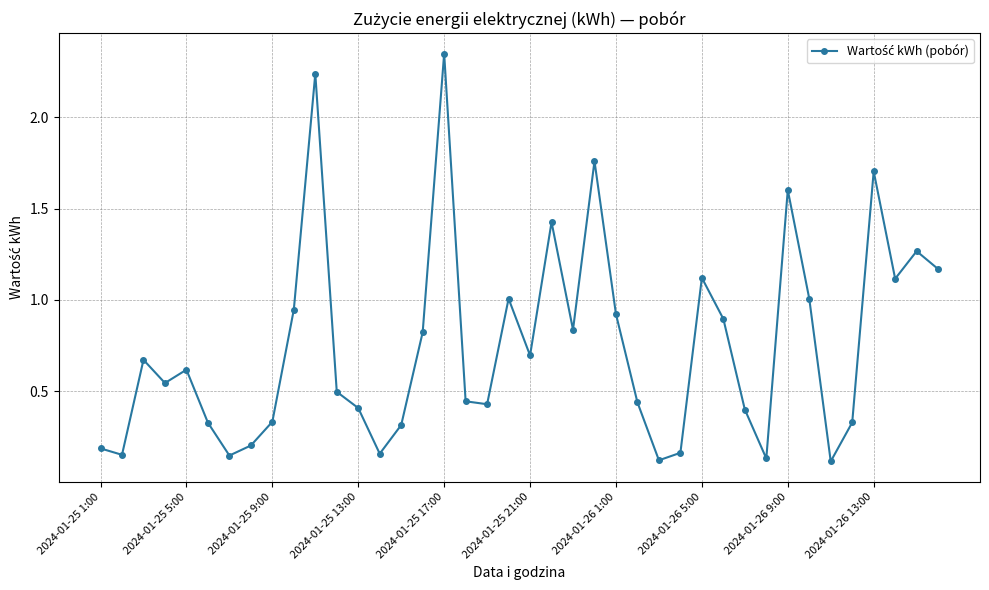

What is the difference between the second highest and minimum values?

2.1